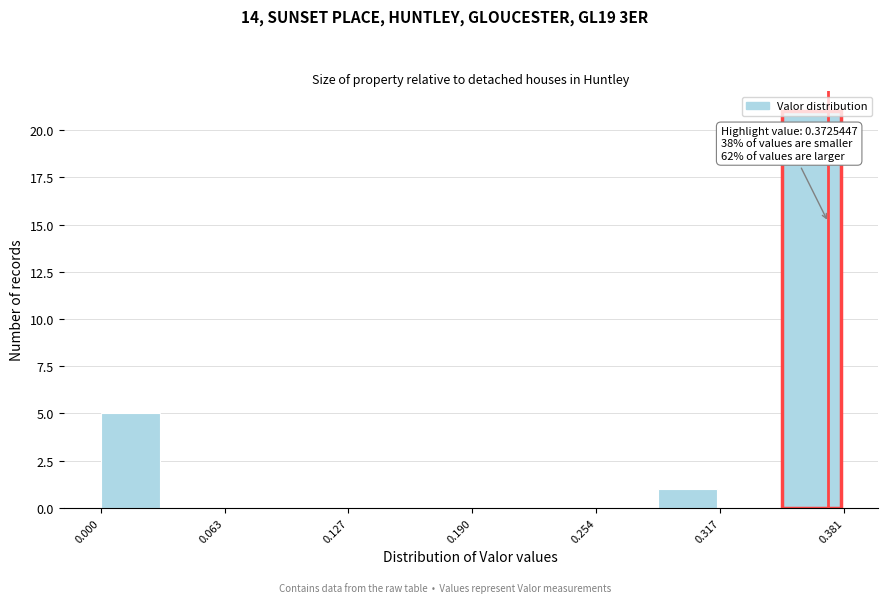

Around what value on the x-axis is the tallest bar? Give the approximate position of its centre, as read against the axis.

0.36